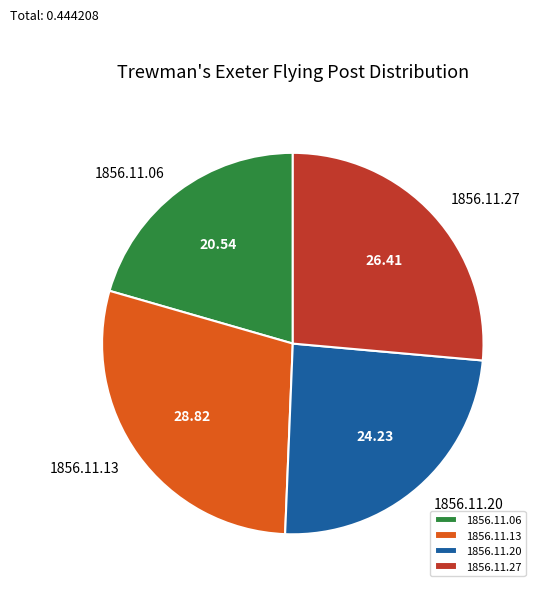

Which category has the smallest portion of the pie?

1856.11.06